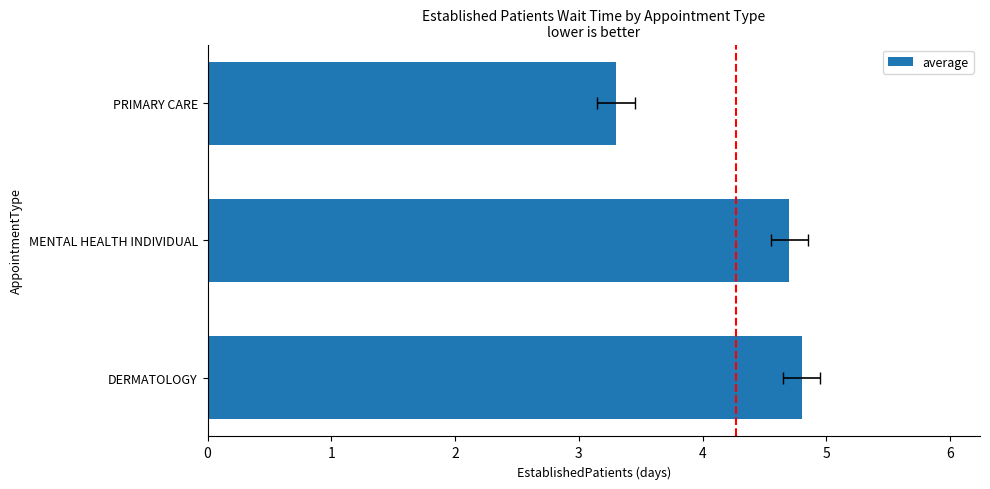

What is the difference between the values at PRIMARY CARE and DERMATOLOGY?

1.5